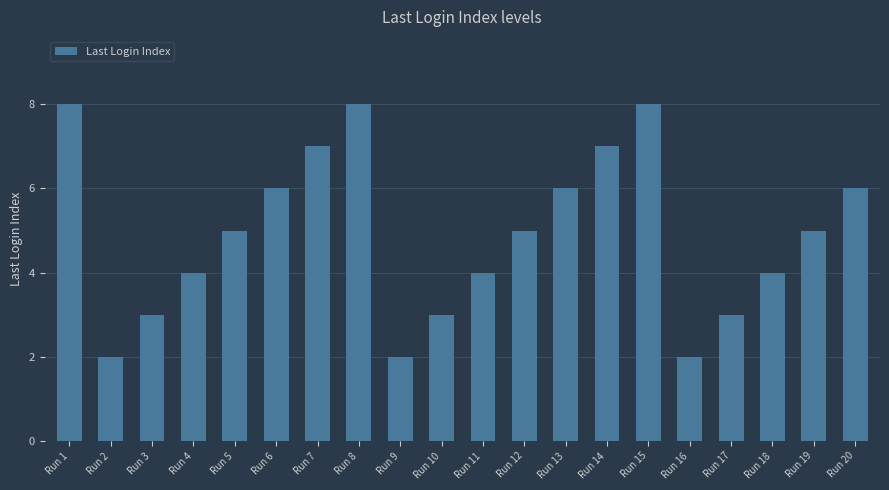

What is the value of the 19th bar from the left?

5